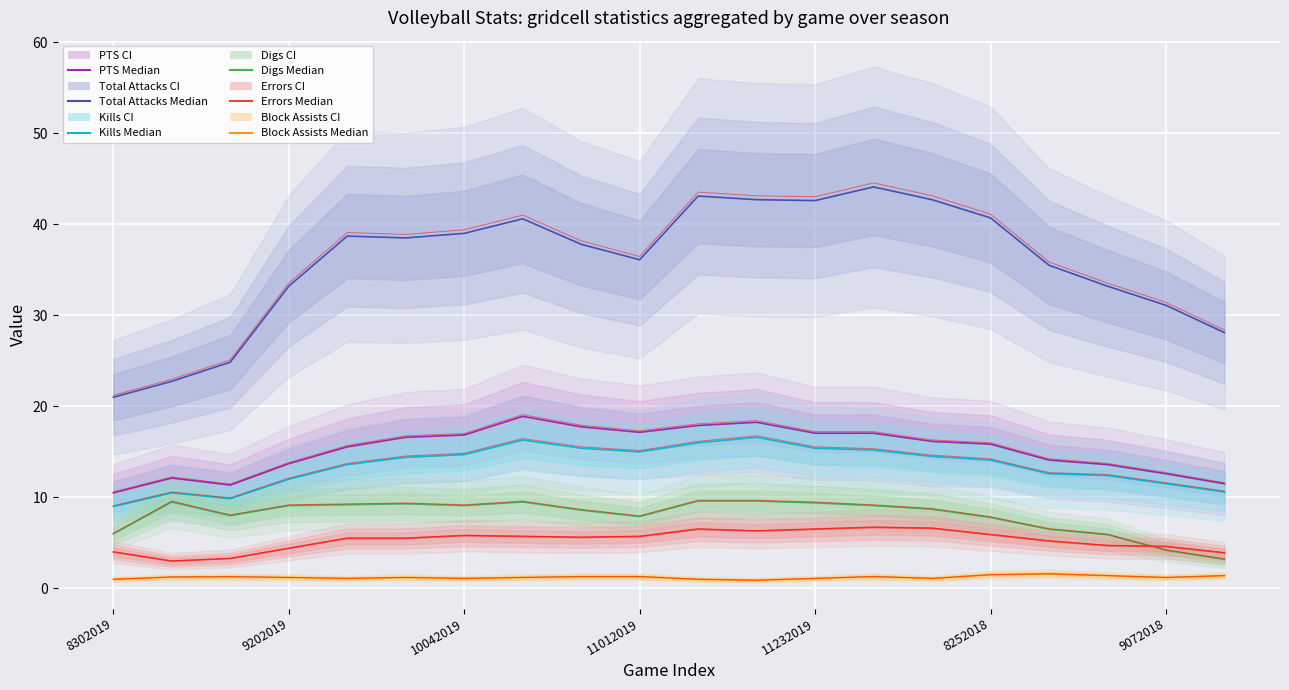

In Errors, how many points are higher than both neighbors (excluding endpoints)?

3